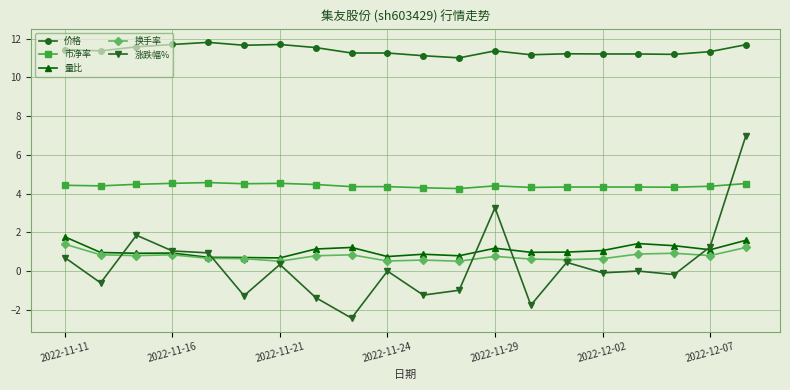

True or false: 价格 has more than 0 interior local peaks.

True